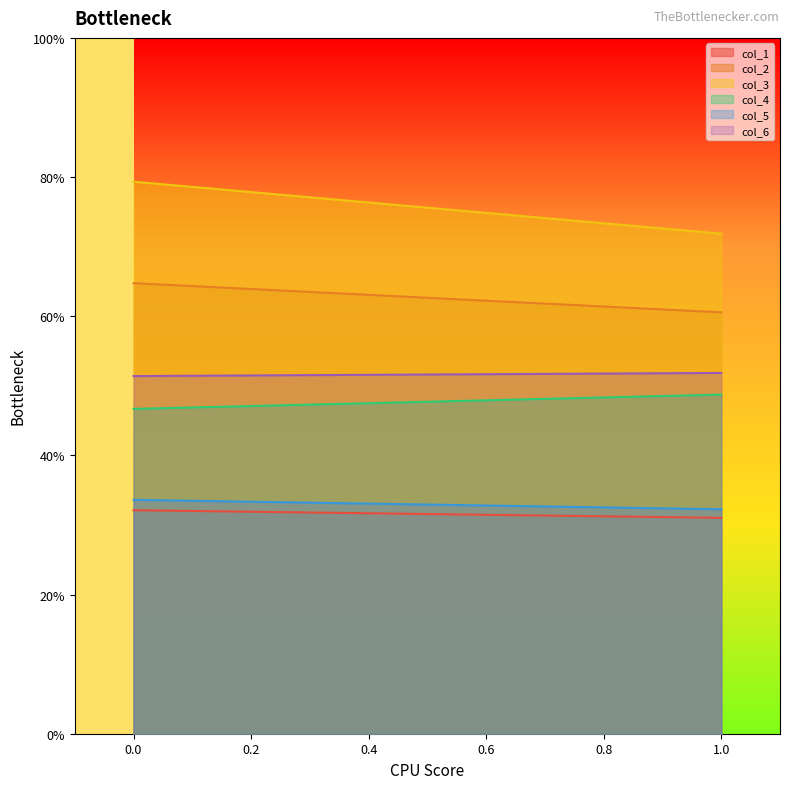

Which category has the lowest value in the col_1 series?

1.0